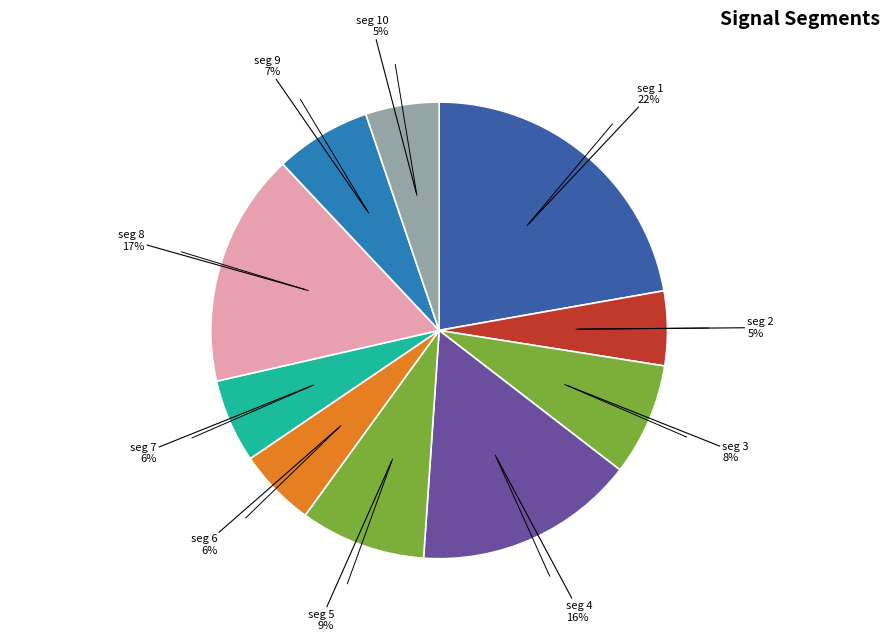

Count the number of slices in the pie.

10